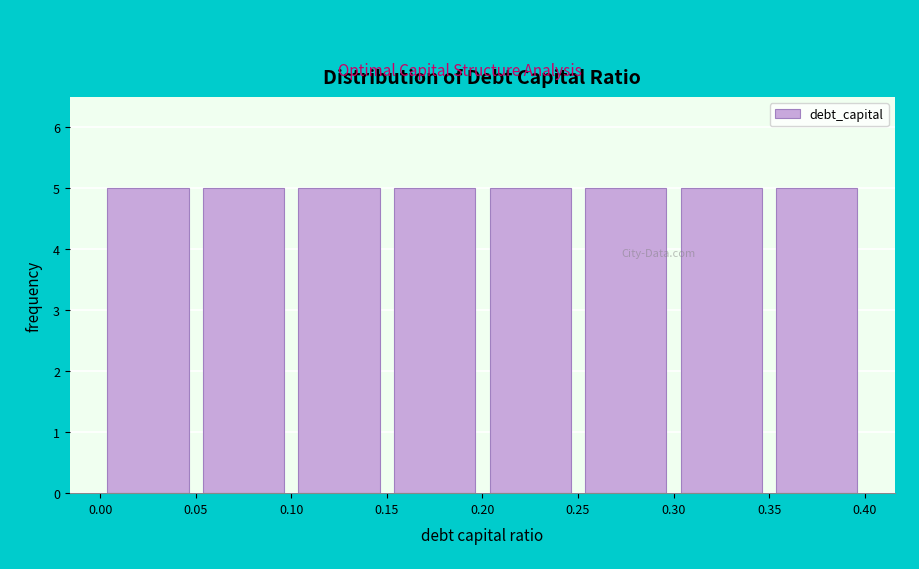

Reading left to right, list every bar in this chart as the range it spans on the x-axis followed by its height. The values are not printed on the chart, so give them approximately, as read against the axis.

0.00 to 0.05: 5
0.05 to 0.10: 5
0.10 to 0.15: 5
0.15 to 0.20: 5
0.20 to 0.25: 5
0.25 to 0.30: 5
0.30 to 0.35: 5
0.35 to 0.40: 5